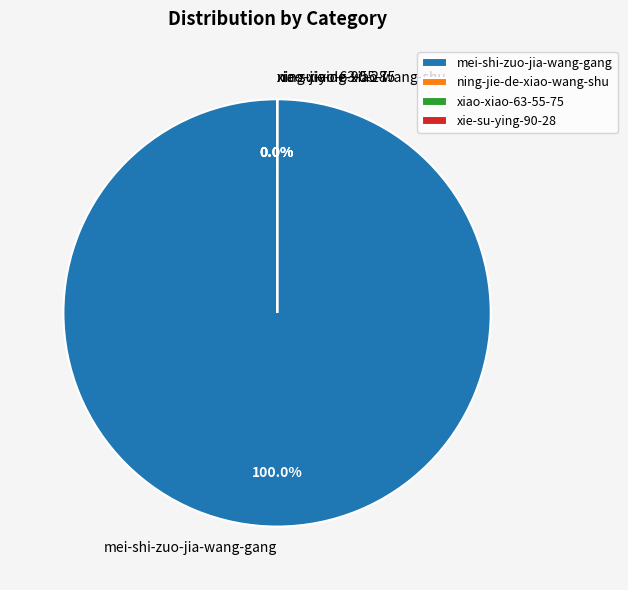

How many slices are in this pie chart?

4